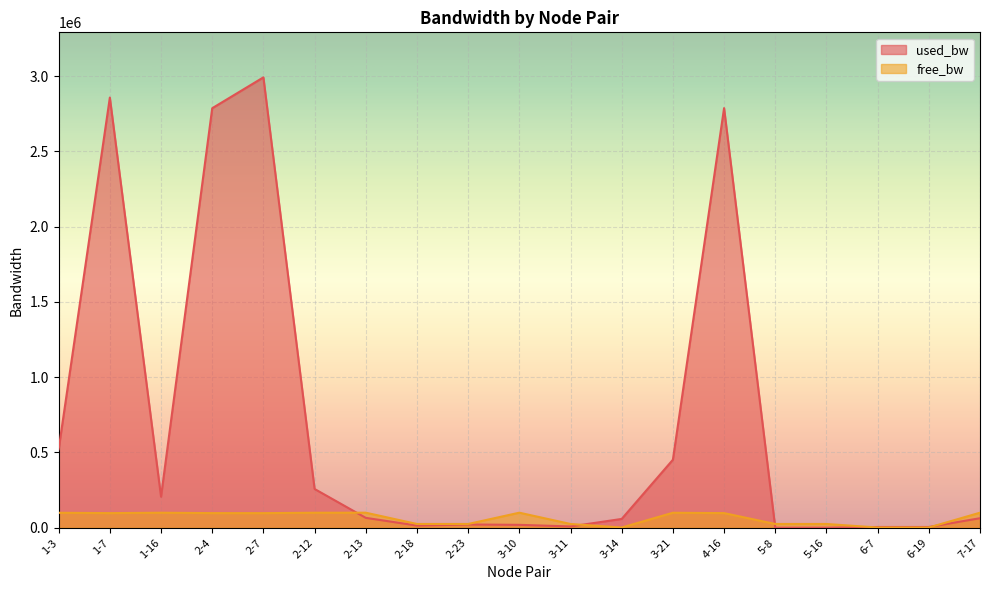

Which series has the widest spread of values?

used_bw